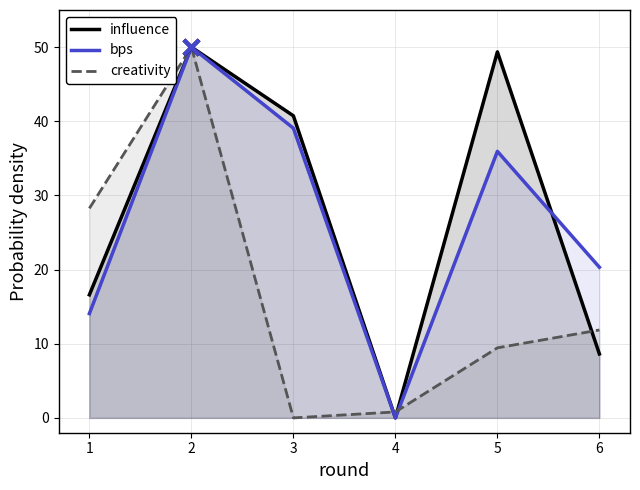

At how many categories does at least one series exceed 28?

4